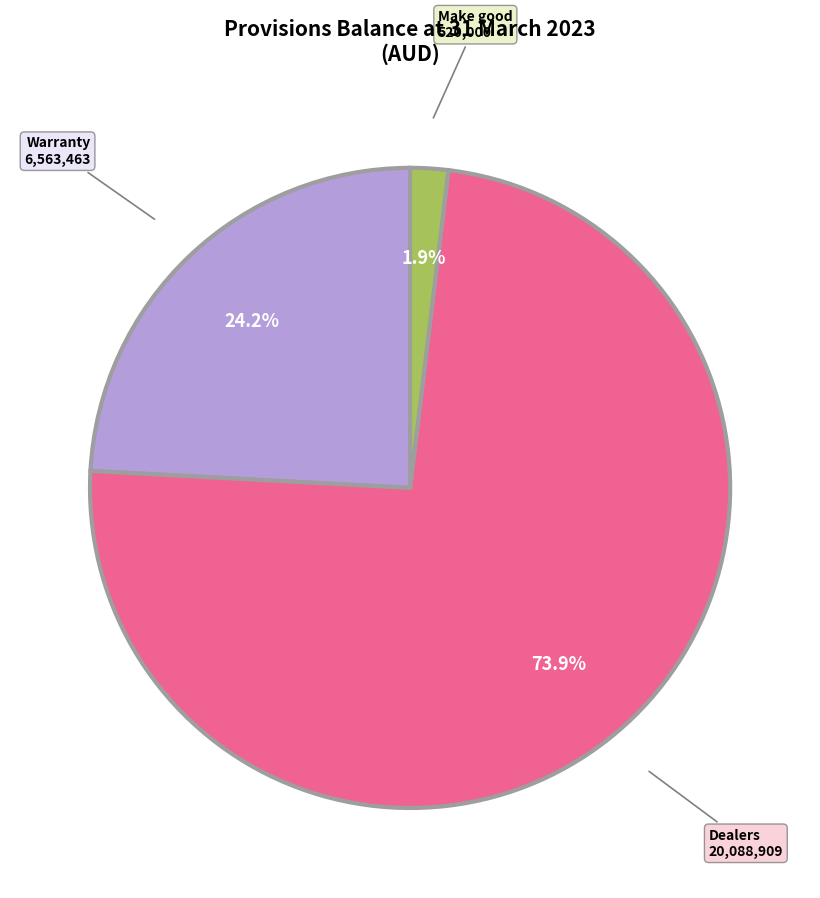

Do Warranty and Dealers together represent more than half of the pie?

Yes